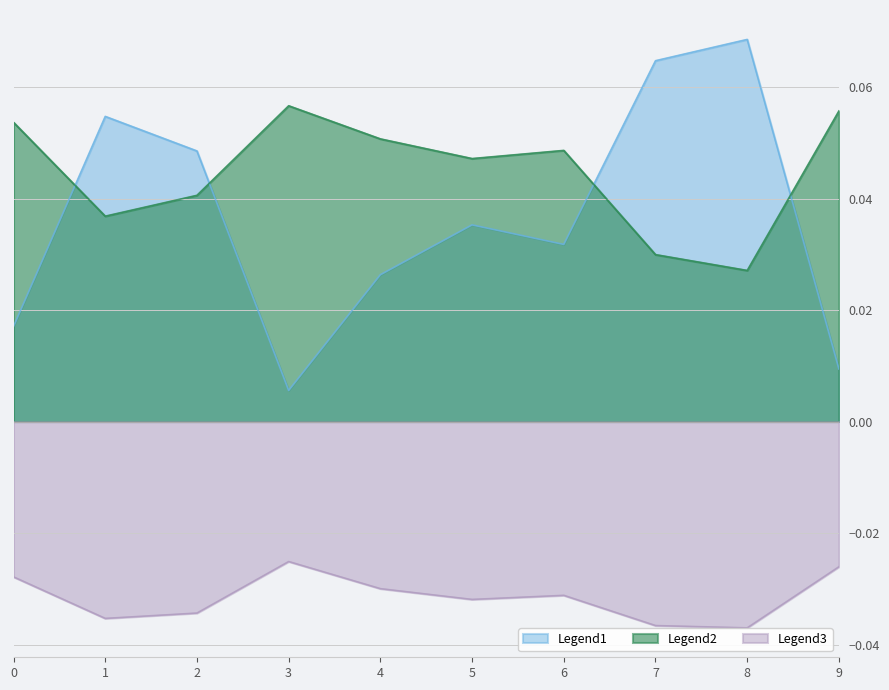

Which has a higher value, 8 or 5?

8